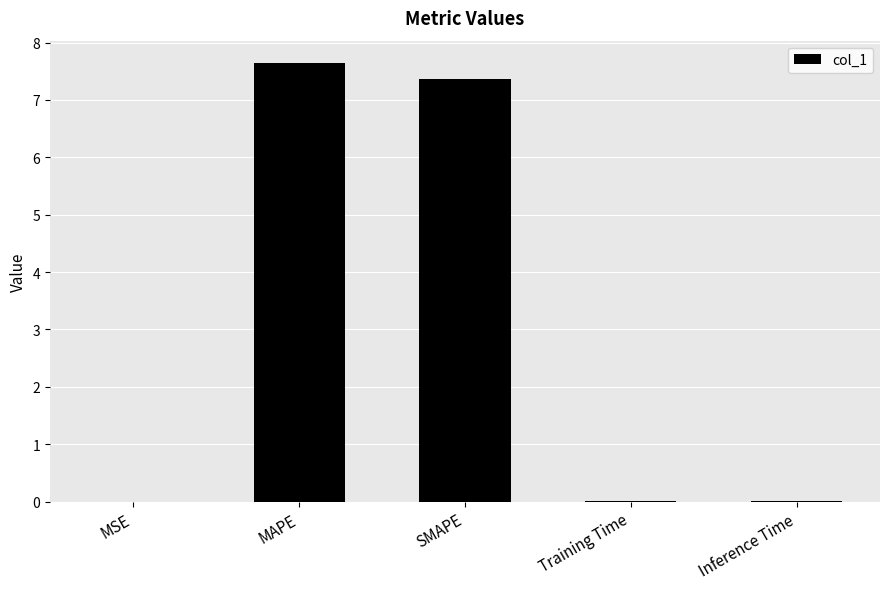

What is the approximate value at MAPE?

7.7